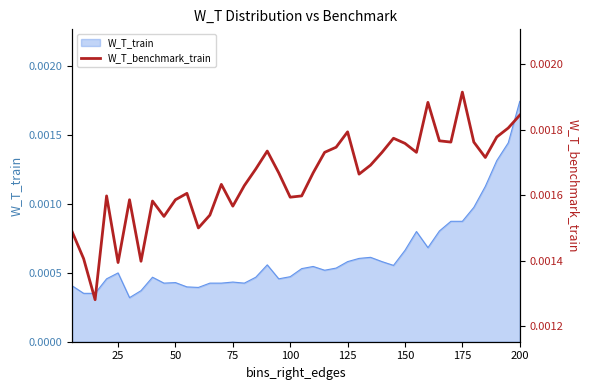

How many lines are shown in the chart?

1